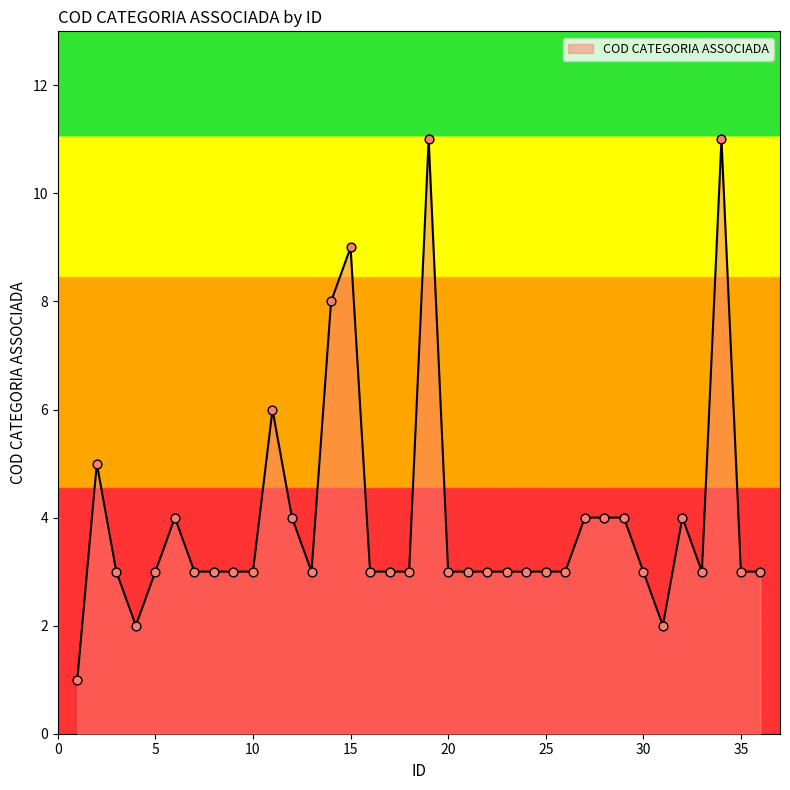

What is the greatest value displayed?

11